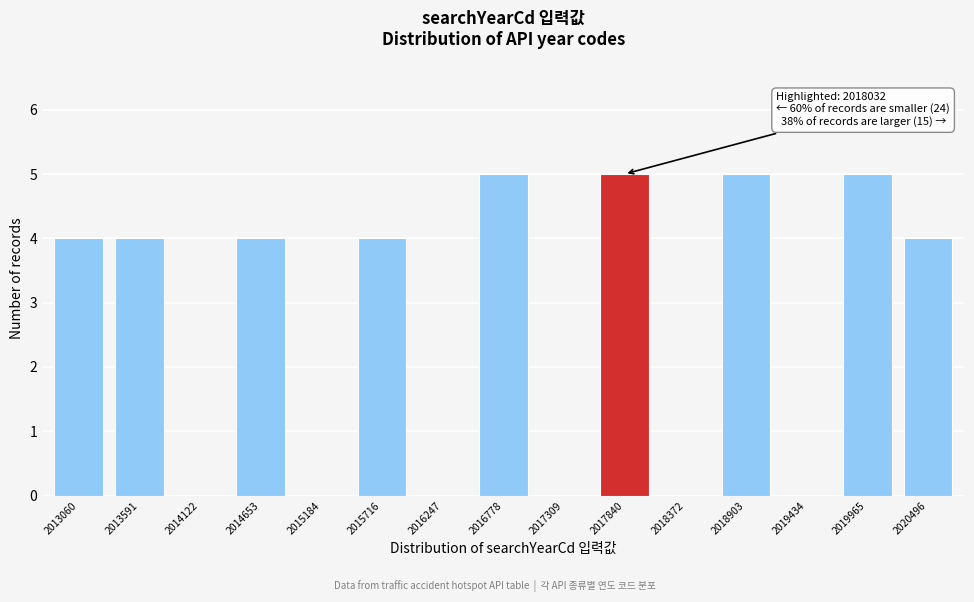

Reading left to right, list all the values displayed in this chart.

2013060=4	2013591=4	2014122=0	2014653=4	2015184=0	2015716=4	2016247=0	2016778=5	2017309=0	2017840=5	2018372=0	2018903=5	2019434=0	2019965=5	2020496=4